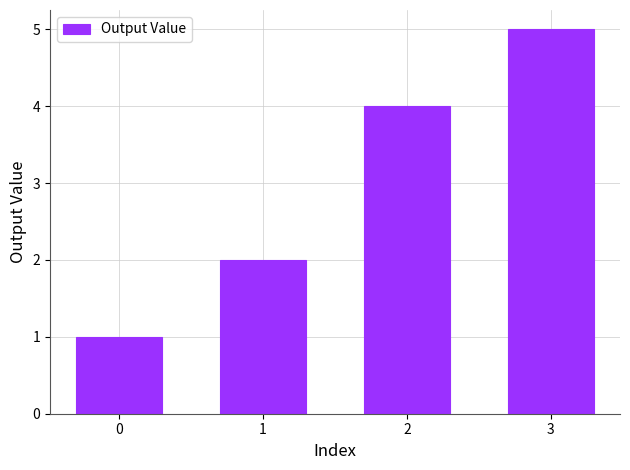

Does the chart contain any negative values?

No